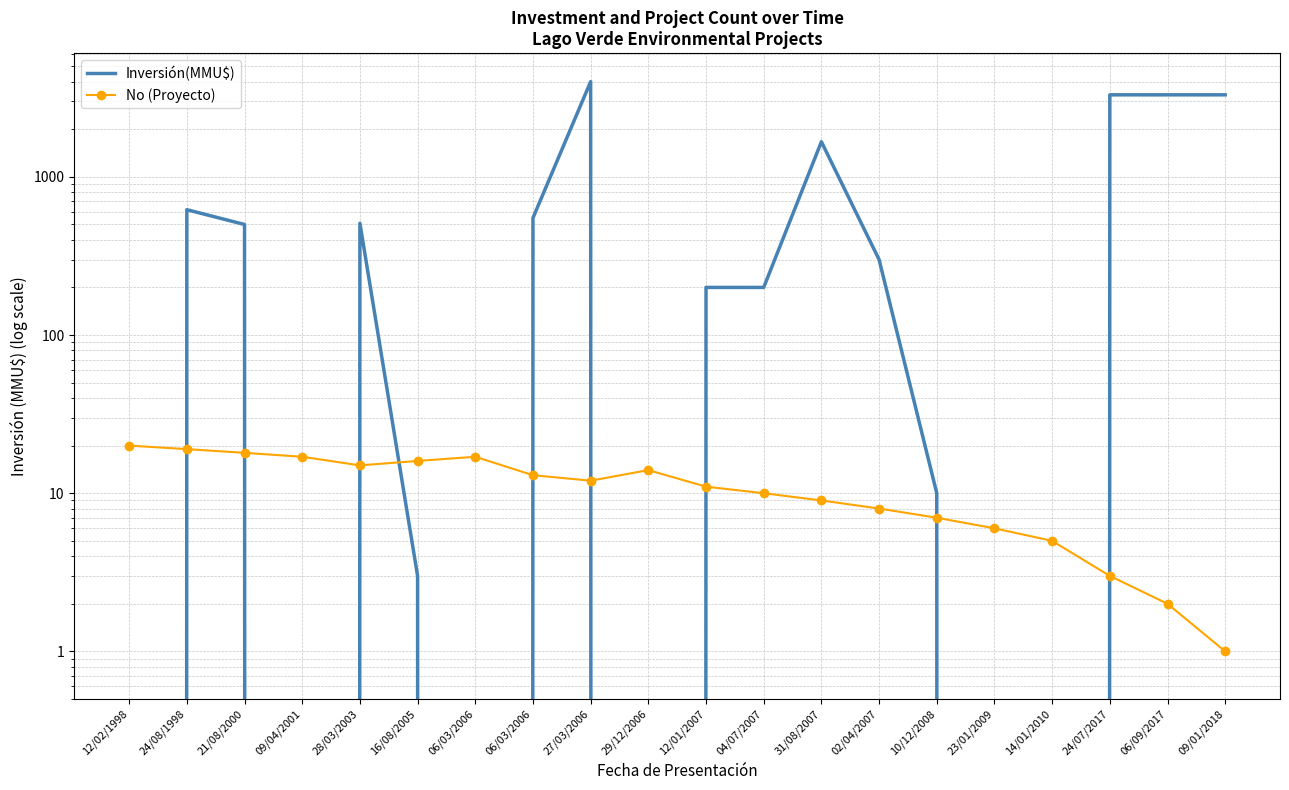

What is the difference between the Inversión(MMU$) values at 06/09/2017 and 27/03/2006?

700